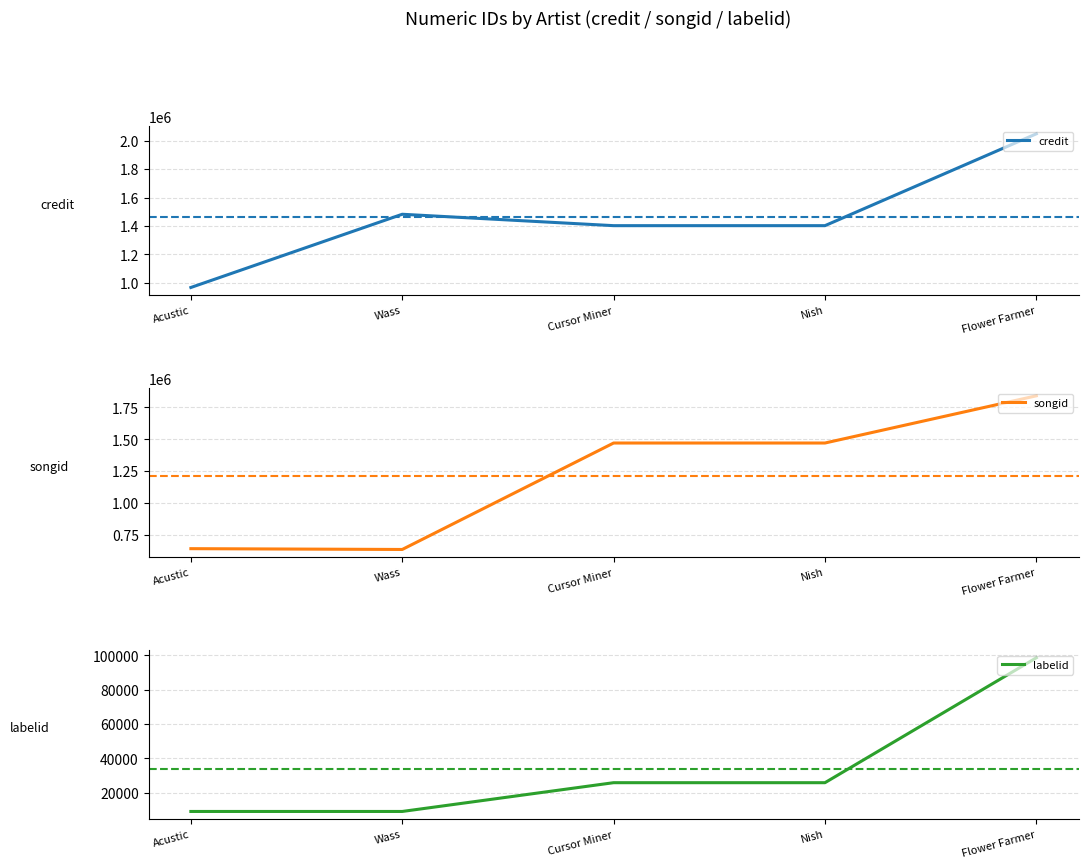

Rank the series at Wass from highest to lowest value.

credit, songid, labelid